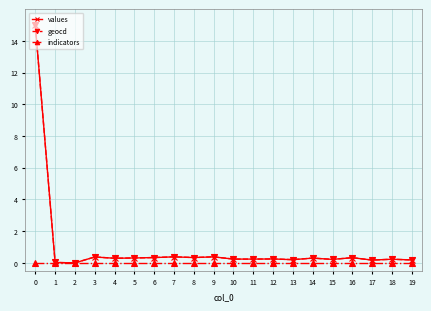

How many categories are shown in the chart?

20